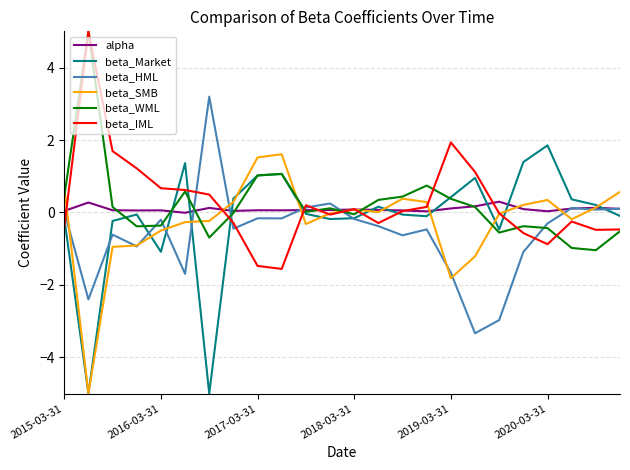

What is the lowest value of the beta_HML series?

-3.3